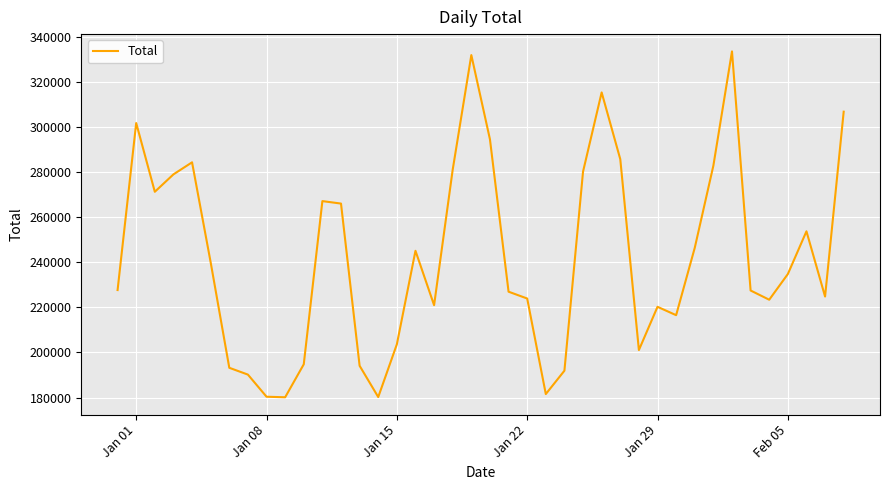

What is the smallest value displayed?

180101